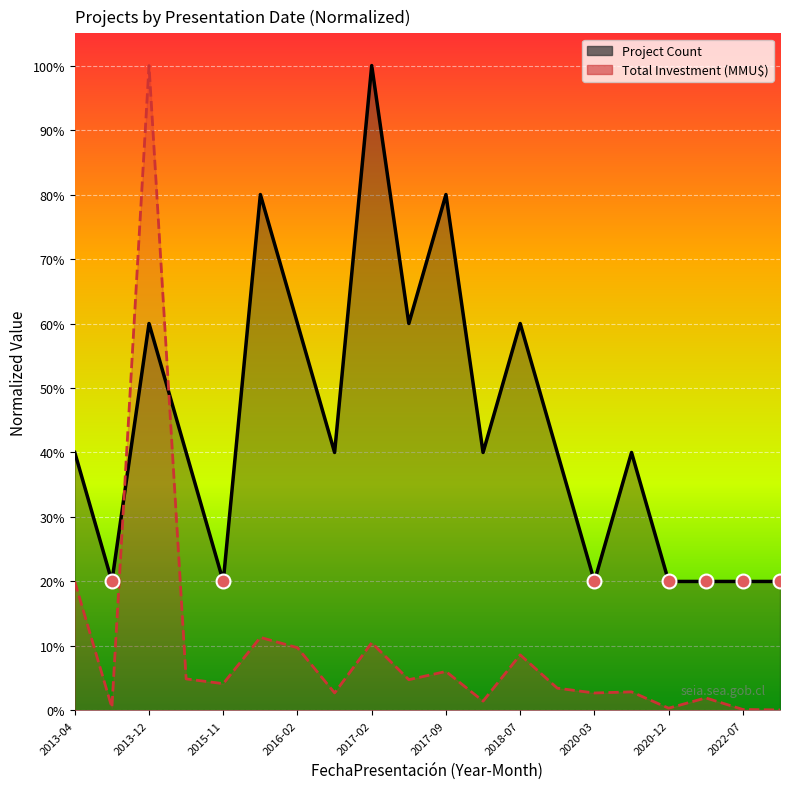

True or false: Project Count and Total Investment (MMU$) intersect in this chart.

True